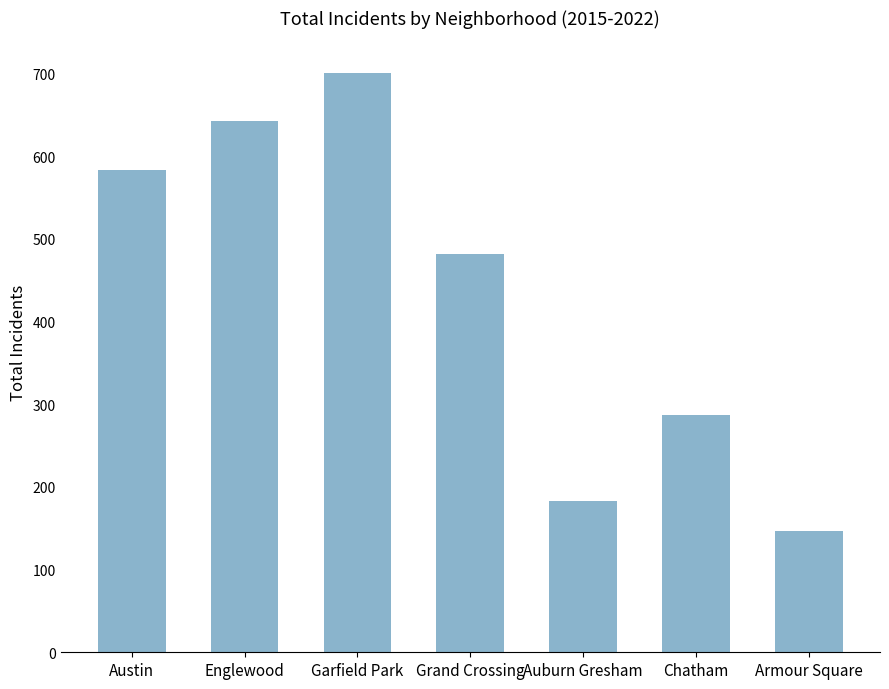

Reading left to right, extract all data points from this chart.

Austin=583	Englewood=642	Garfield Park=701	Grand Crossing=481	Auburn Gresham=183	Chatham=287	Armour Square=147